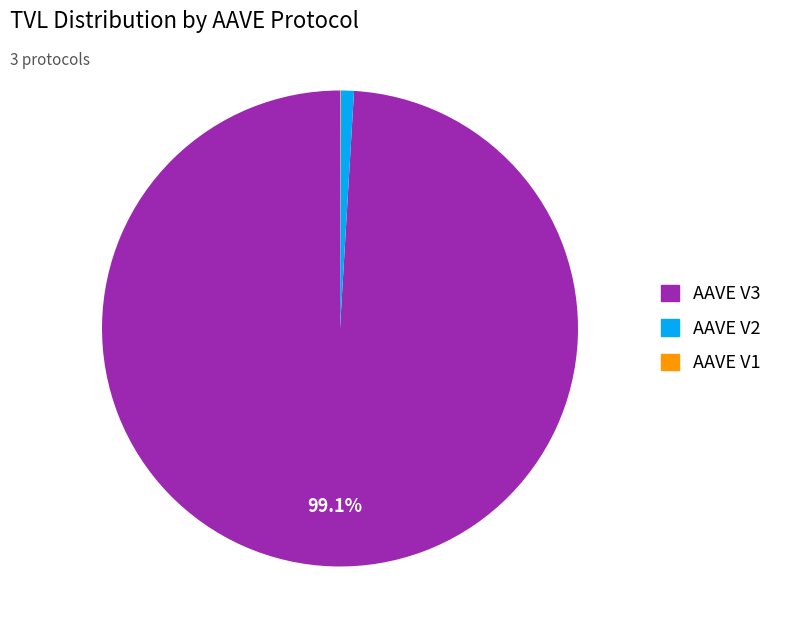

Which slice is the largest?

AAVE V3